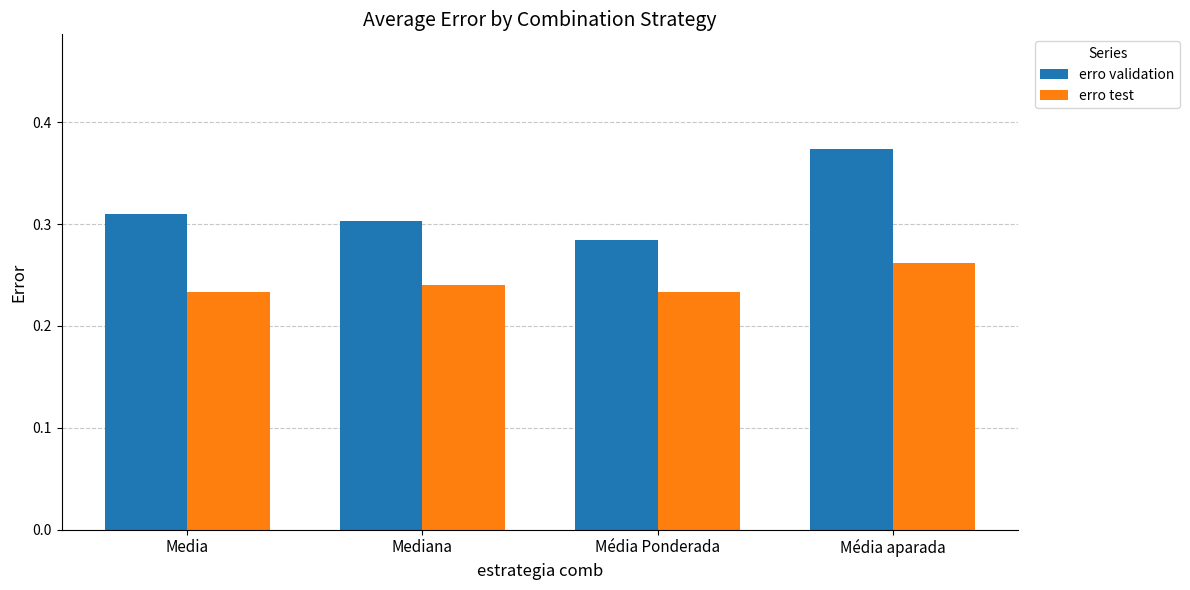

What is the total value across all series at Media?

0.5